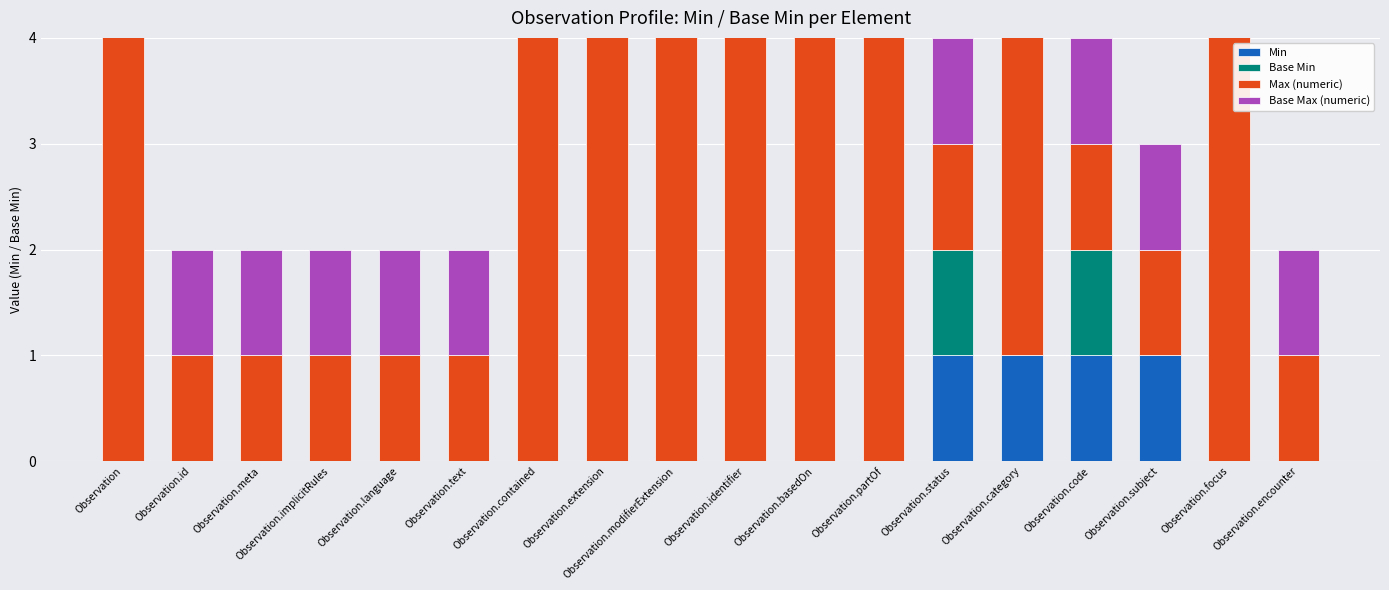

List the series in order of their peak value, lowest first.

Min, Base Min, Max (numeric), Base Max (numeric)